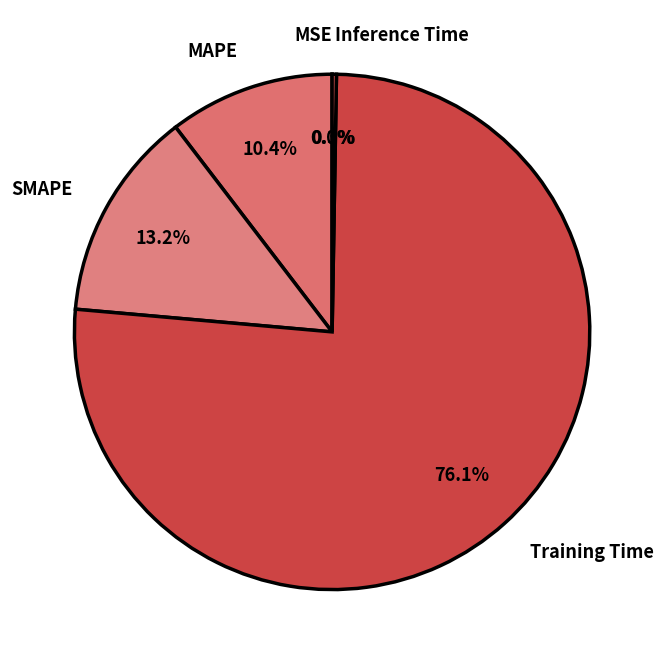

What is the largest slice in the pie chart?

Training Time